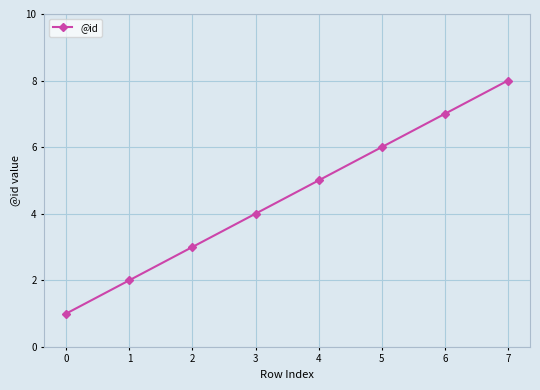

True or false: the data shows 12 at 6.

False